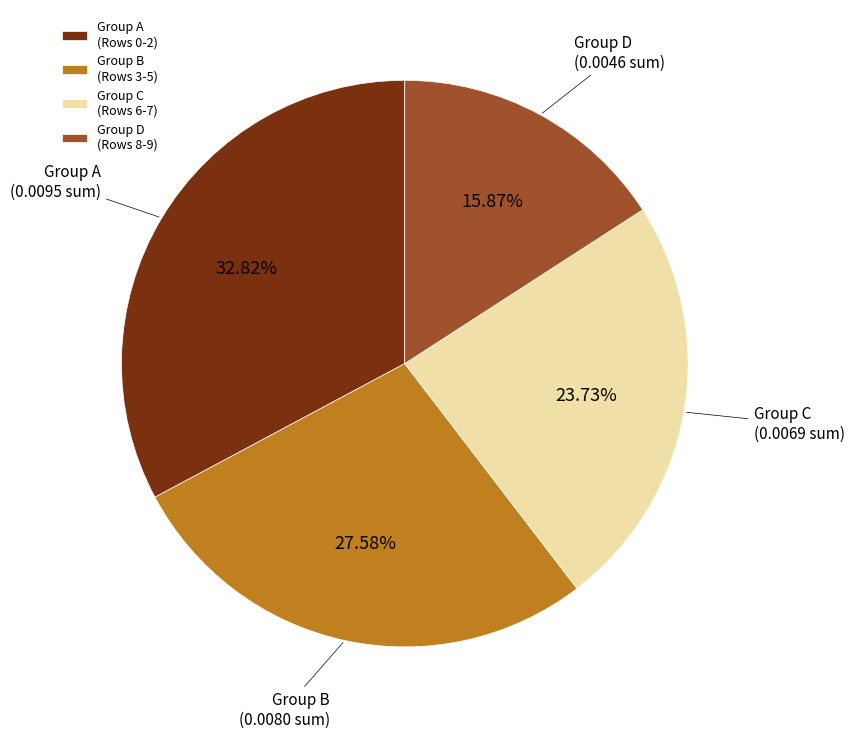

Combined, do Group D (Rows 8-9) and Group A (Rows 0-2) account for over 50%?

No